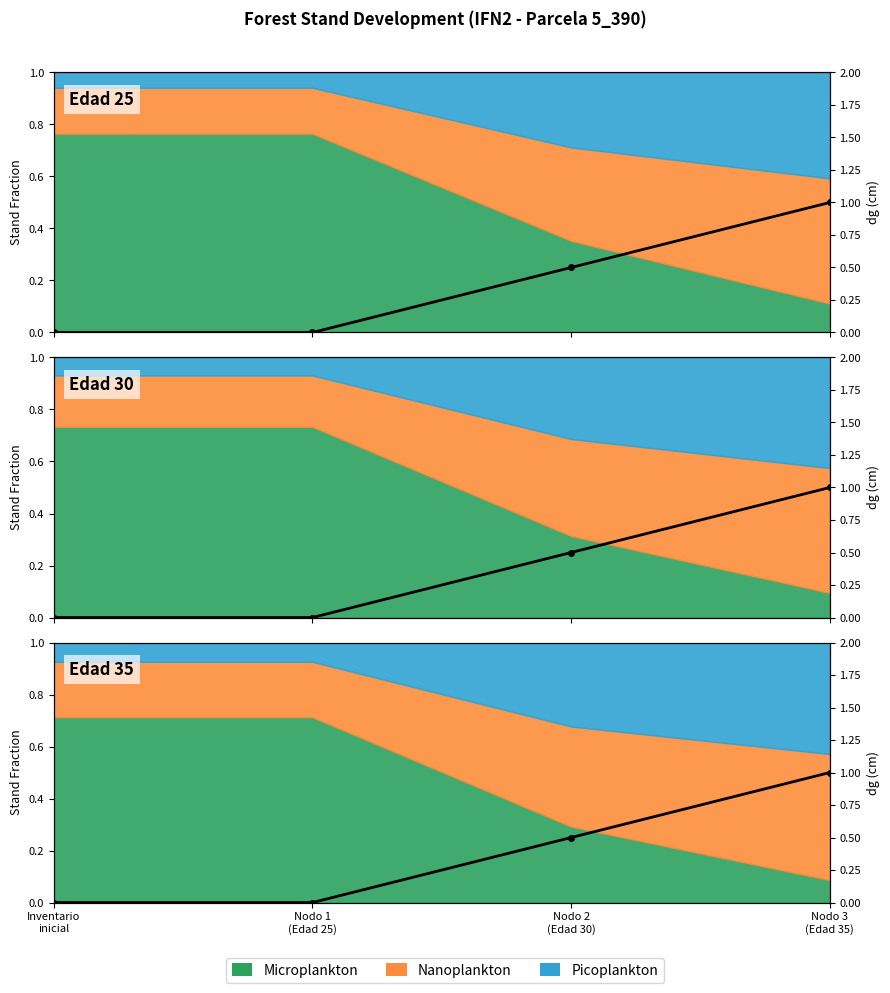

Where is the data nearest to the value 0?

Inventario
inicial